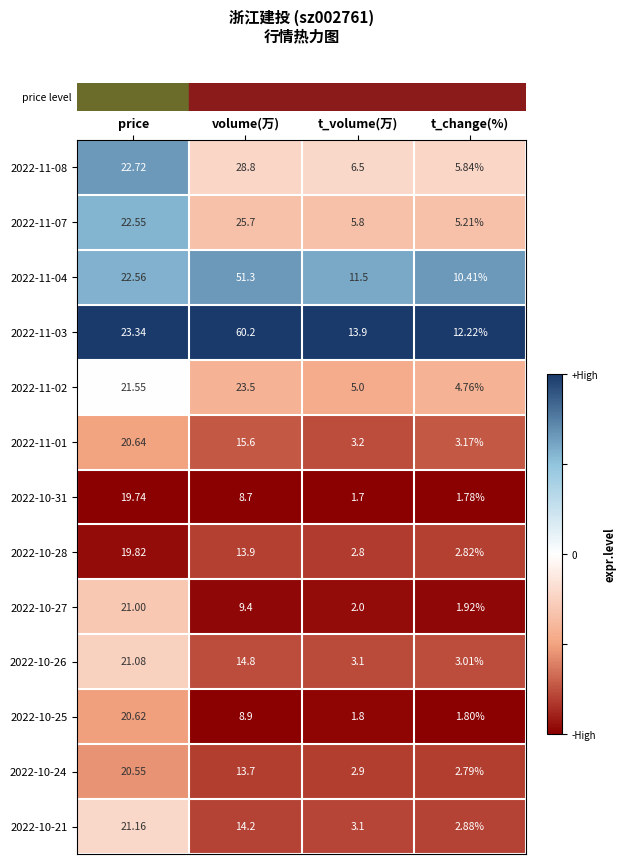

Where is 2022-11-07 nearest to the value 15?

price